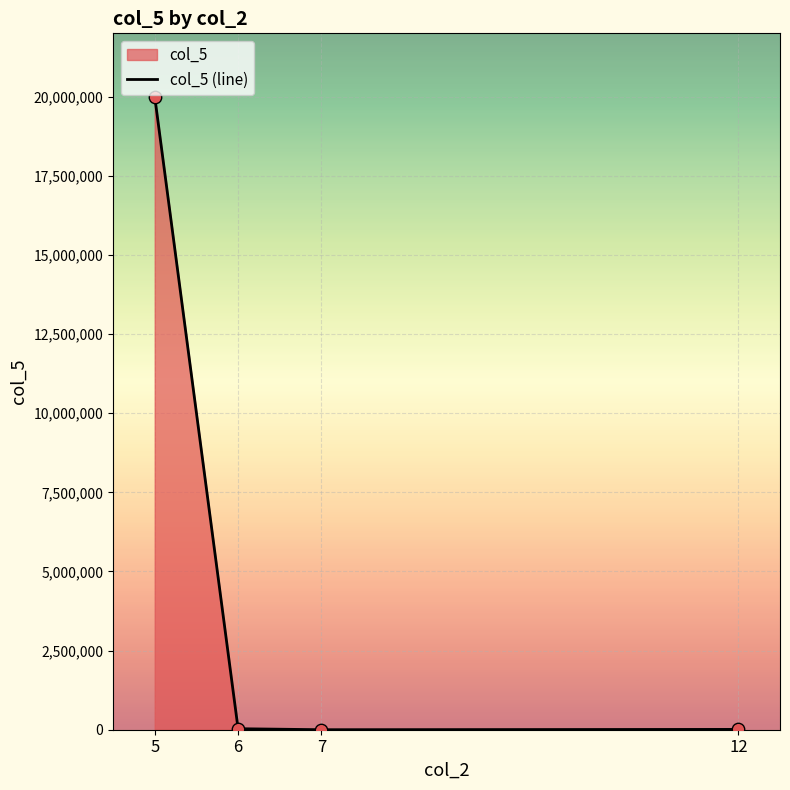

Which has a higher value, 12 or 6?

6